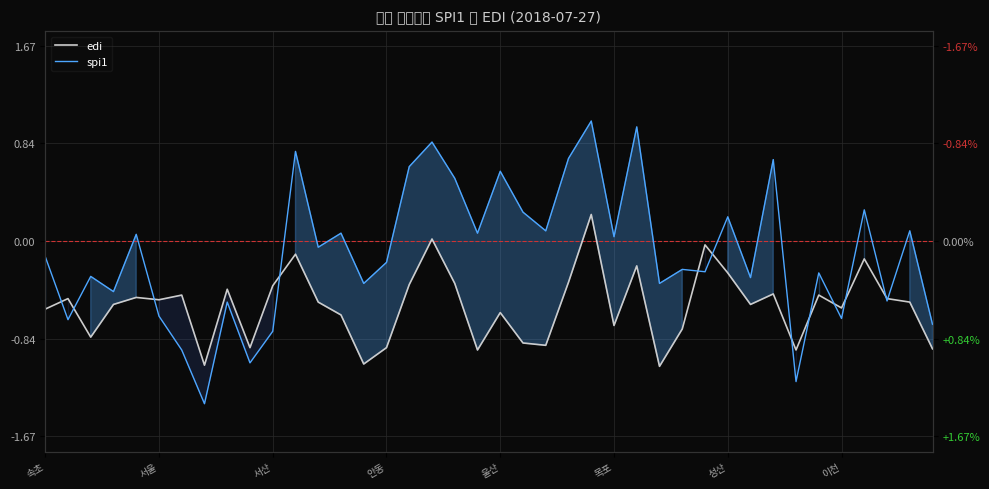

How many negative values does the spi1 series have?

22